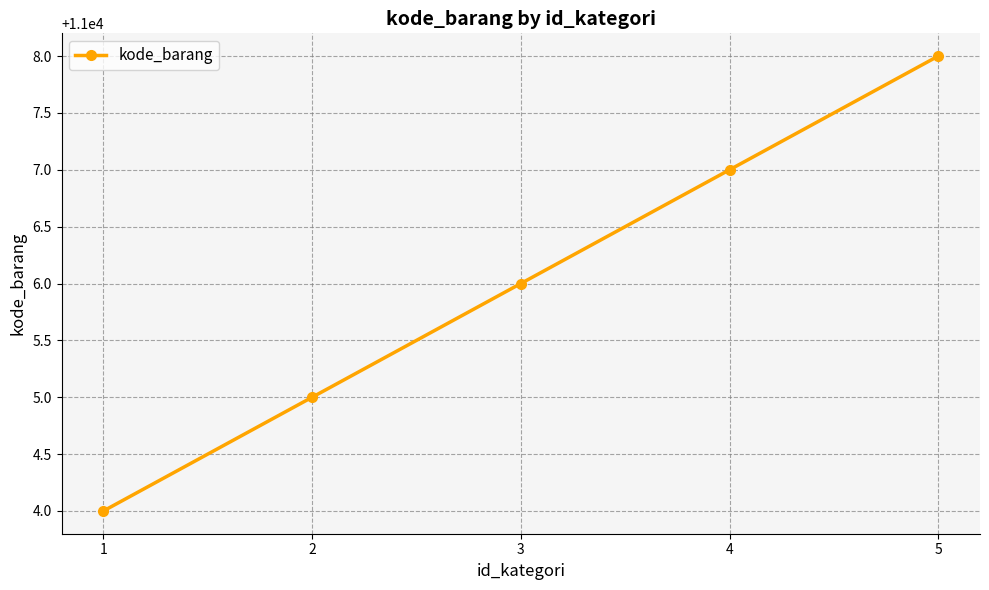

What is the sum of the values at 1 and 3?

22010